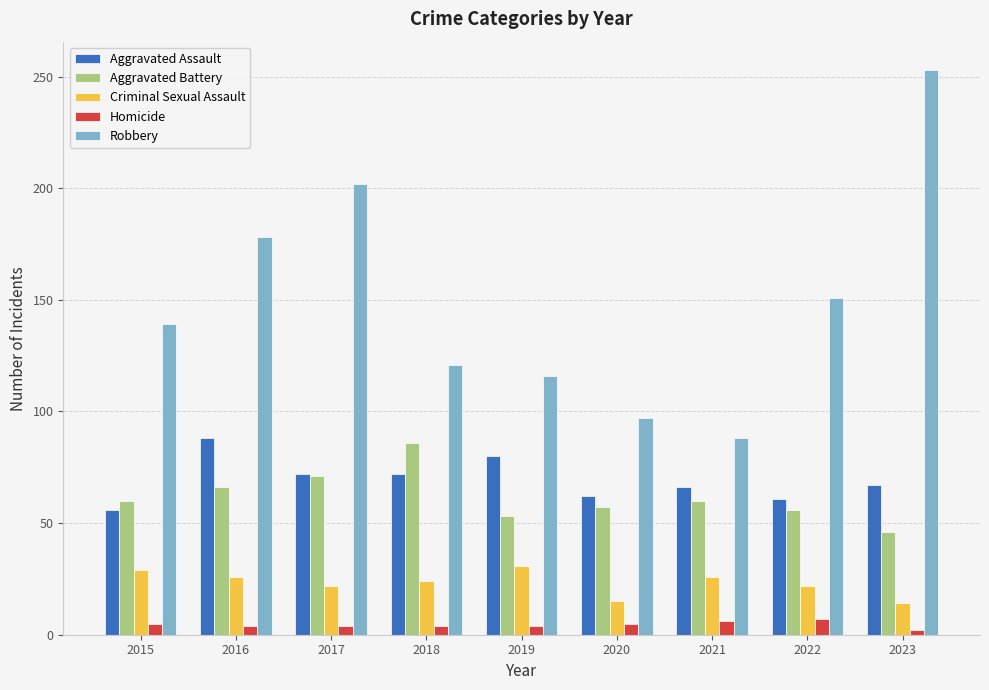

The Aggravated Battery series shows 154 at 2018. True or false?

False